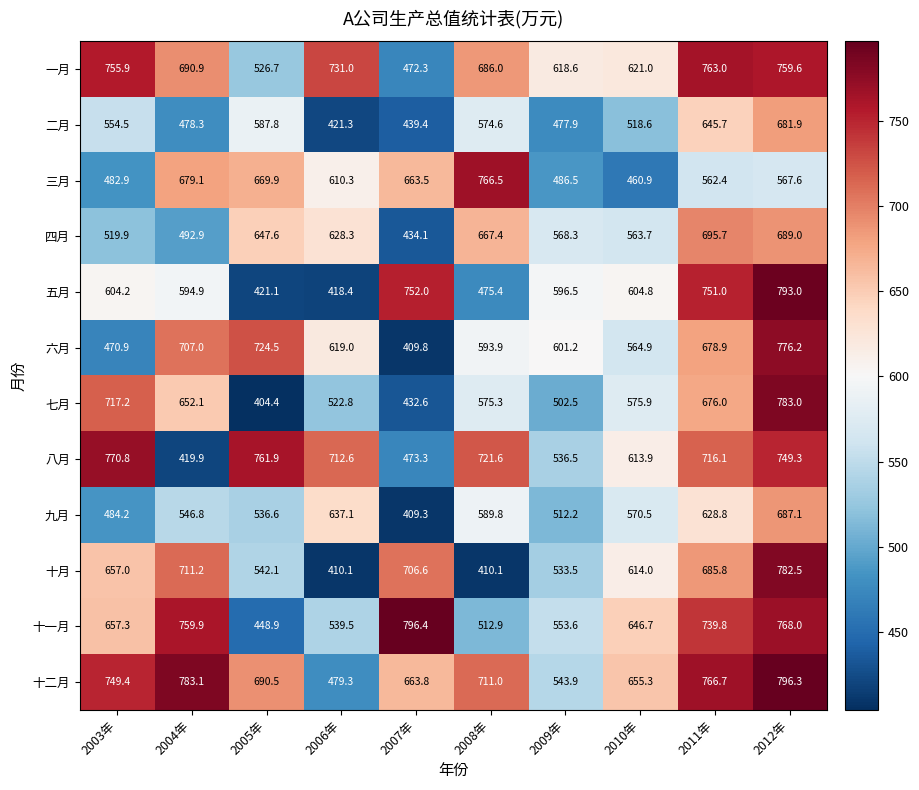

What is the difference between the maximum and minimum values in the 五月 series?

374.6